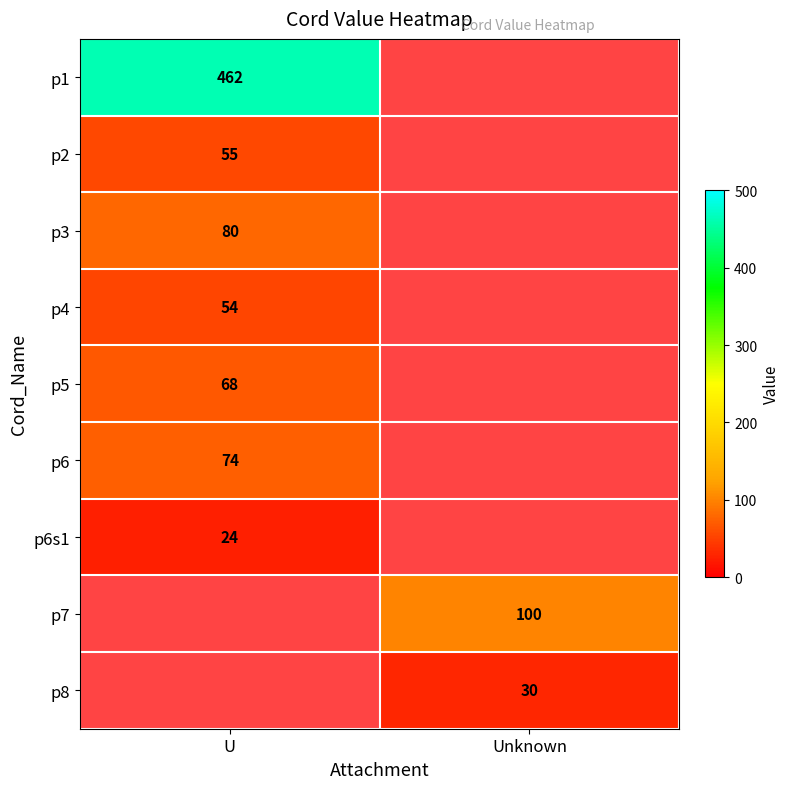

True or false: p2 has a value of 55 at U.

True